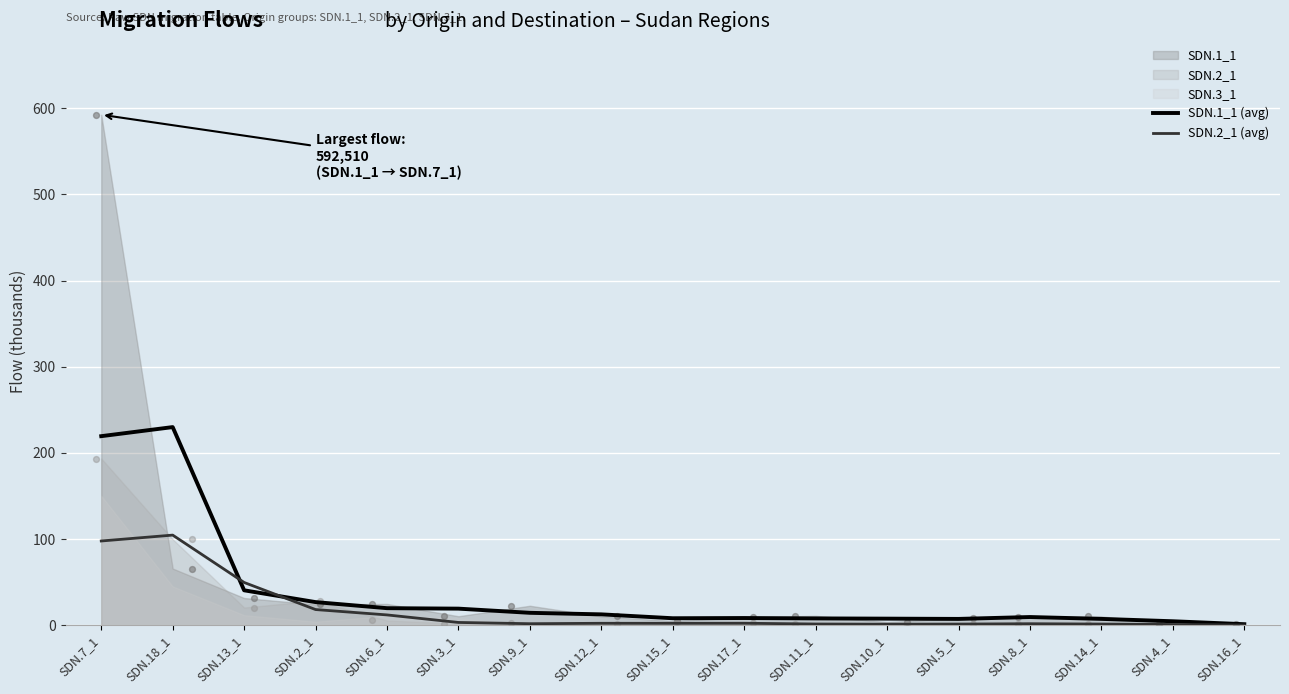

What is the highest value of the SDN.1_1 (avg) series?

230.0